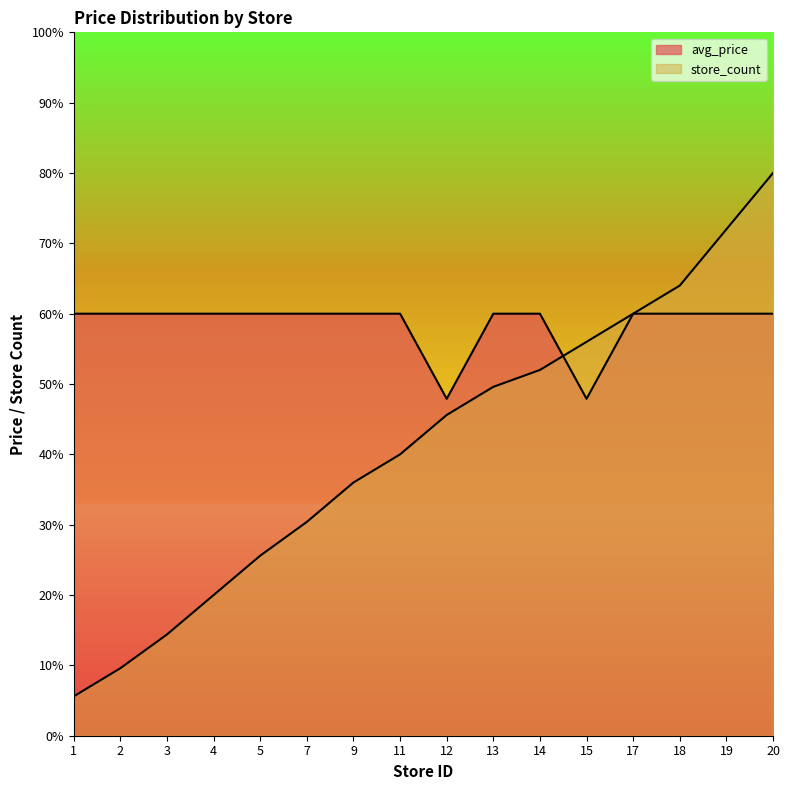

Is it true that avg_price equals 60.0 at 17?

True